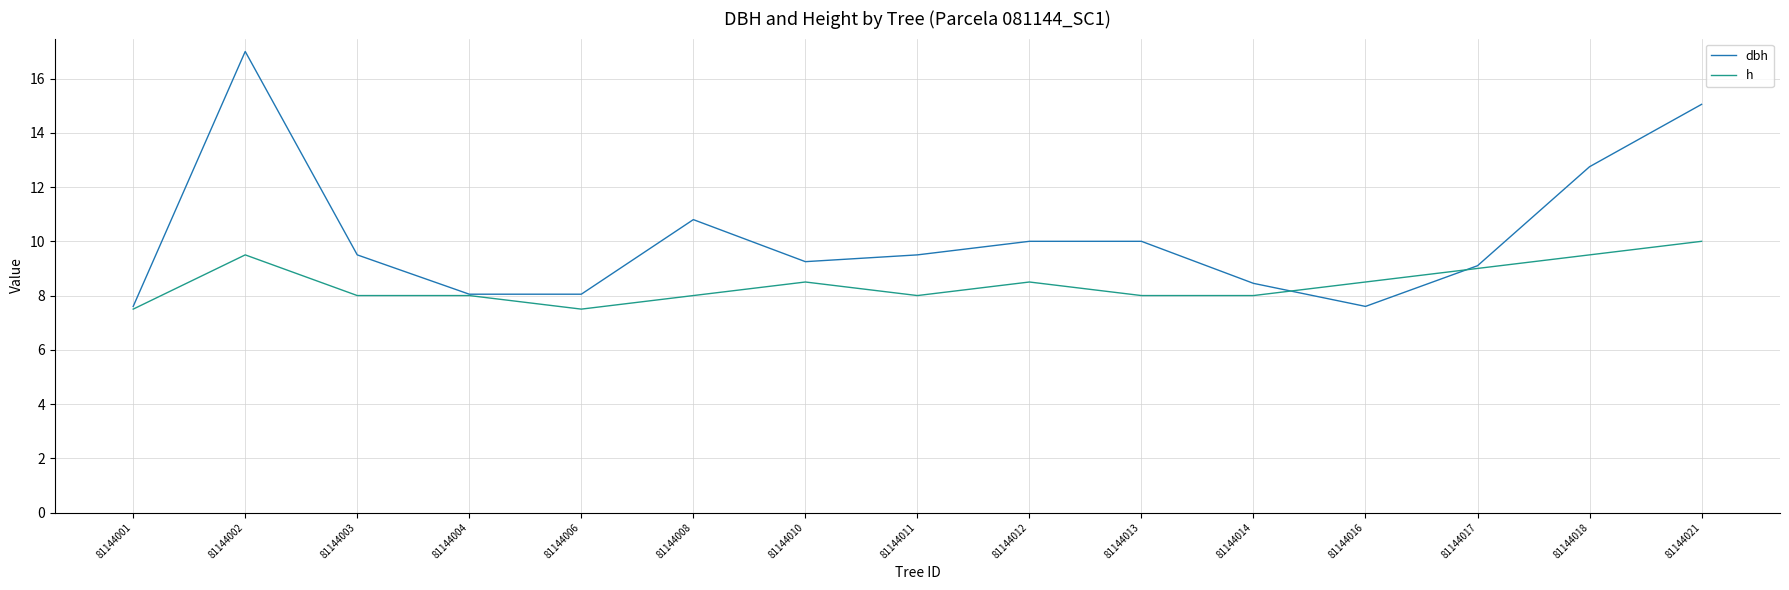

What value does the dbh series have at 81144013?

10.0